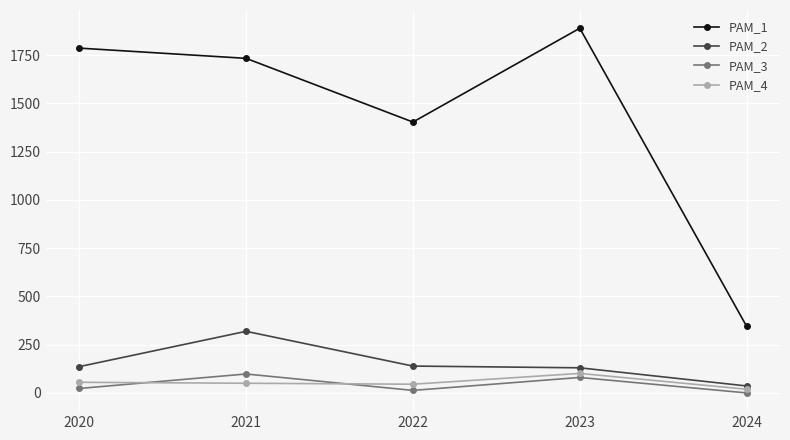

Is the value of PAM_3 at 2022 greater than the value of PAM_2 at 2021?

No